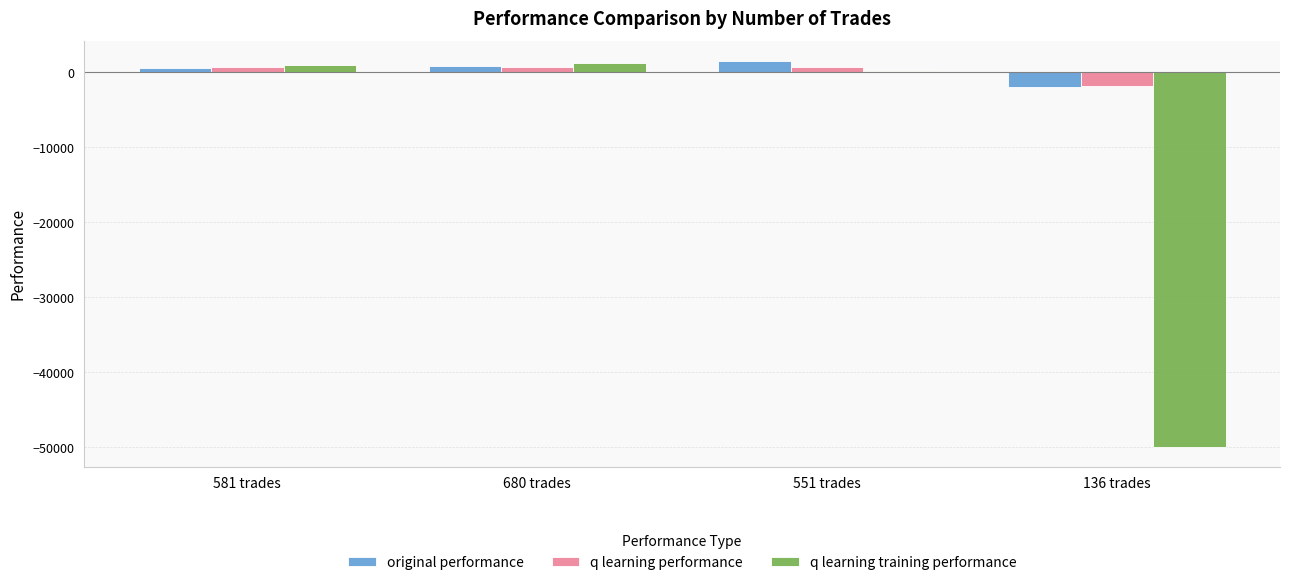

What is the maximum value shown in the chart?

1548.0